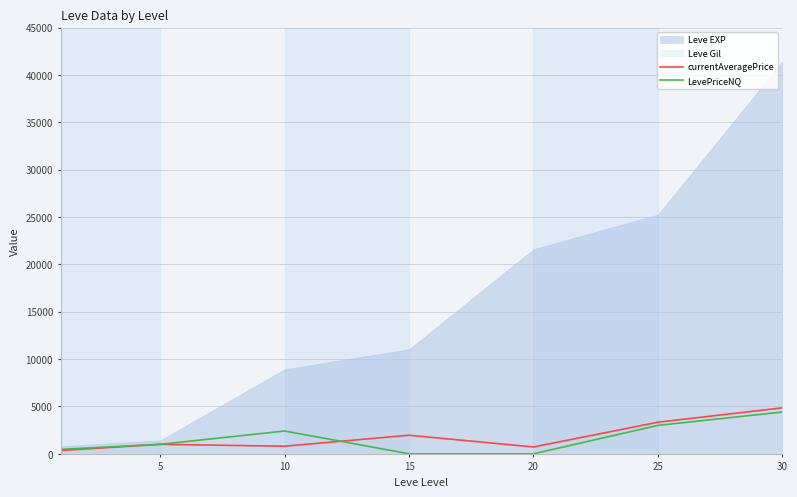

At which label does LevePriceNQ reach its minimum?

15